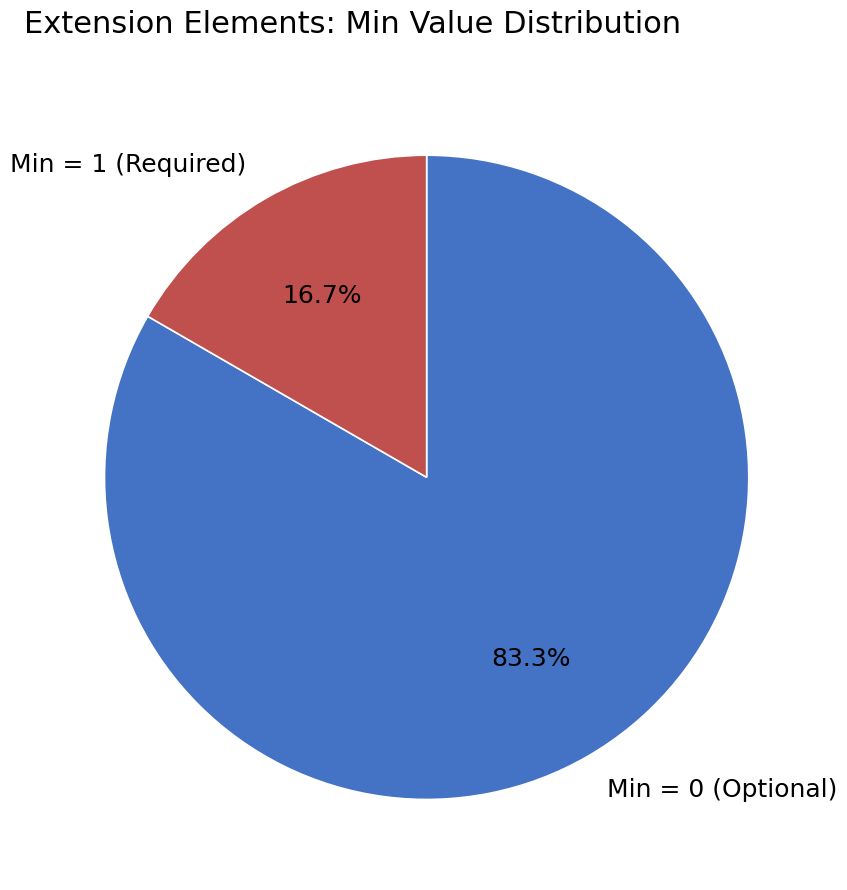

What is the total percentage of Min = 1 (Required) and Min = 0 (Optional)?

100.0%